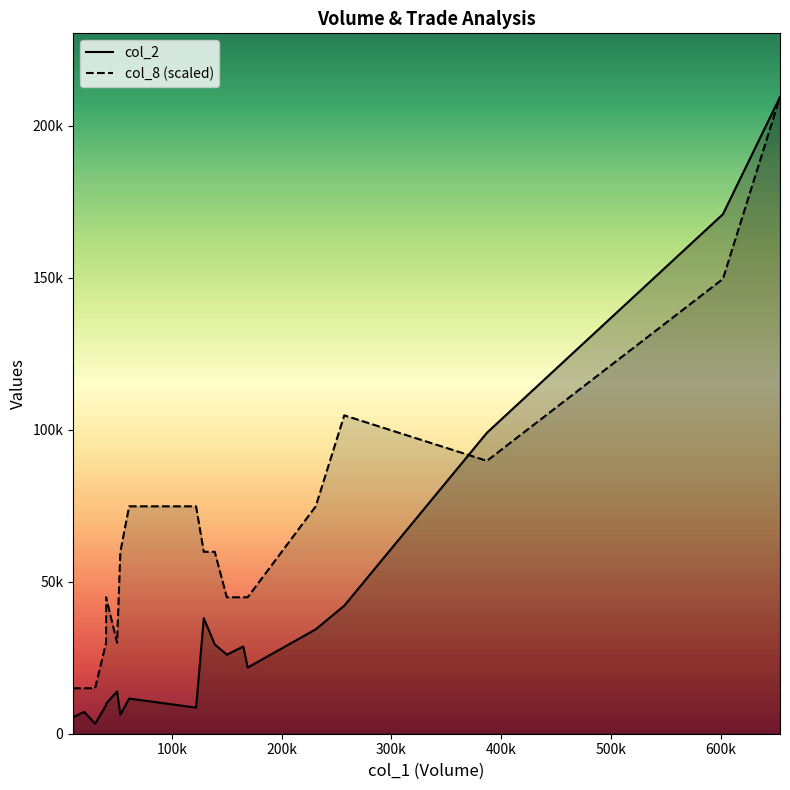

What is the difference between the maximum and minimum values in the col_8 series?

13